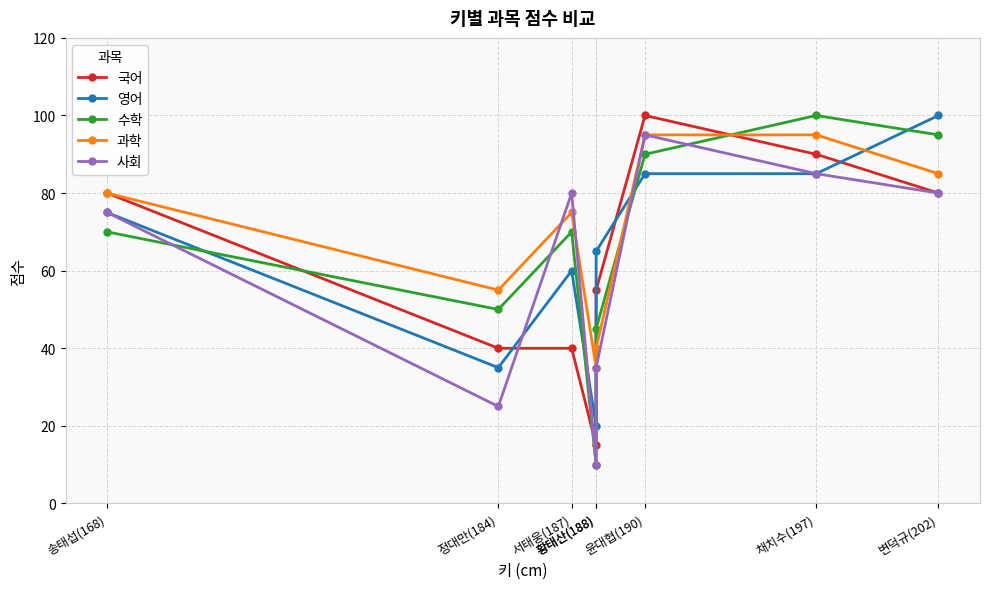

Count the 국어 values in the range 40 to 90.

6